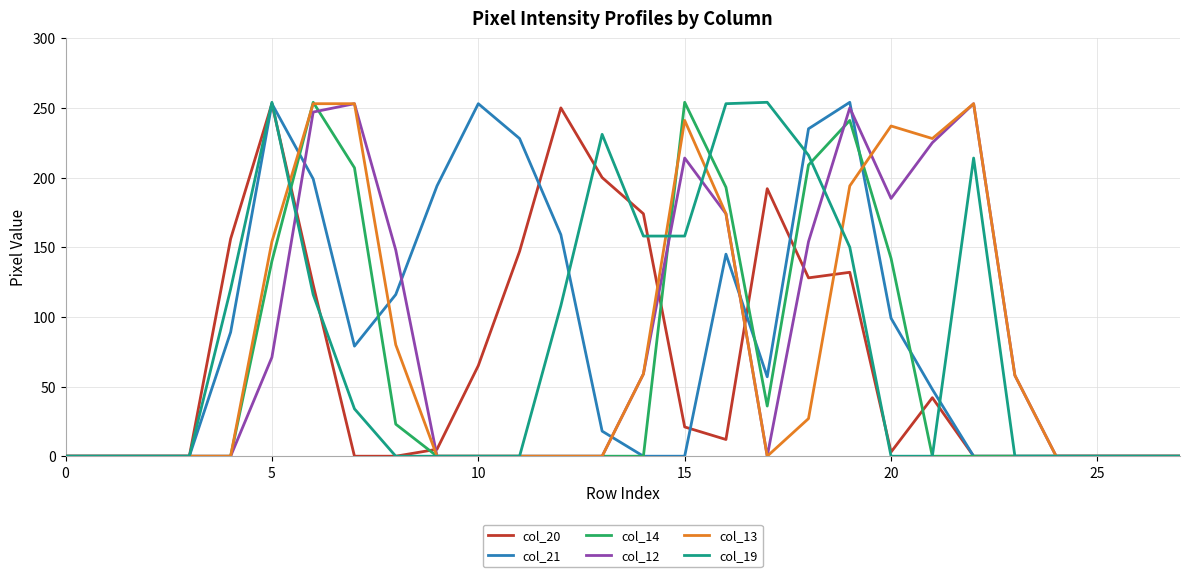

Does the chart have visible grid lines?

Yes